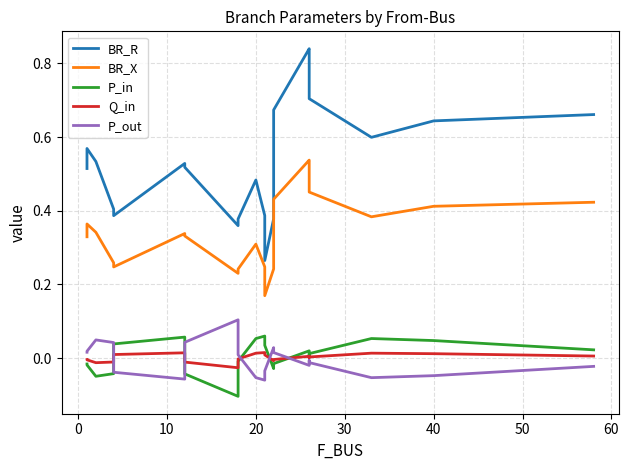

Is this an area chart (filled region under the line)?

No